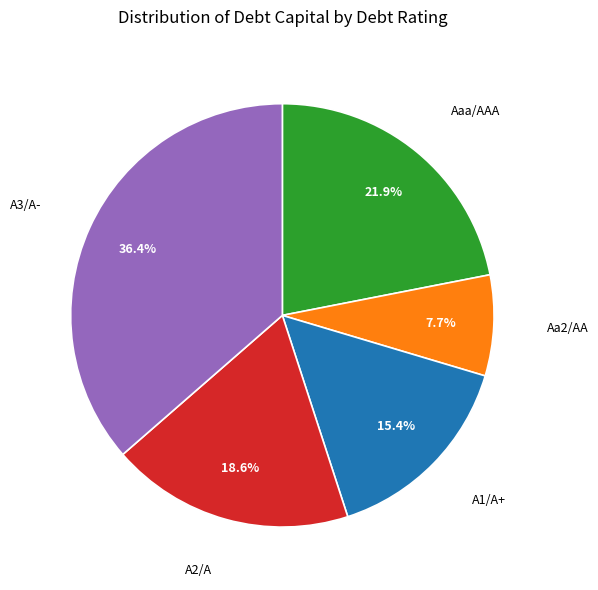

To the nearest percent, what is the difference between the largest and smallest slice percentages?

29%